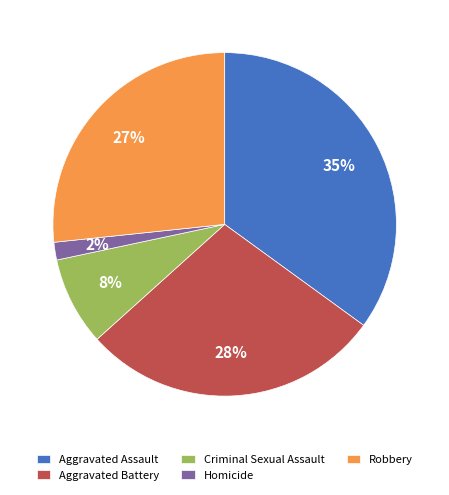

What is the largest slice in the pie chart?

Aggravated Assault